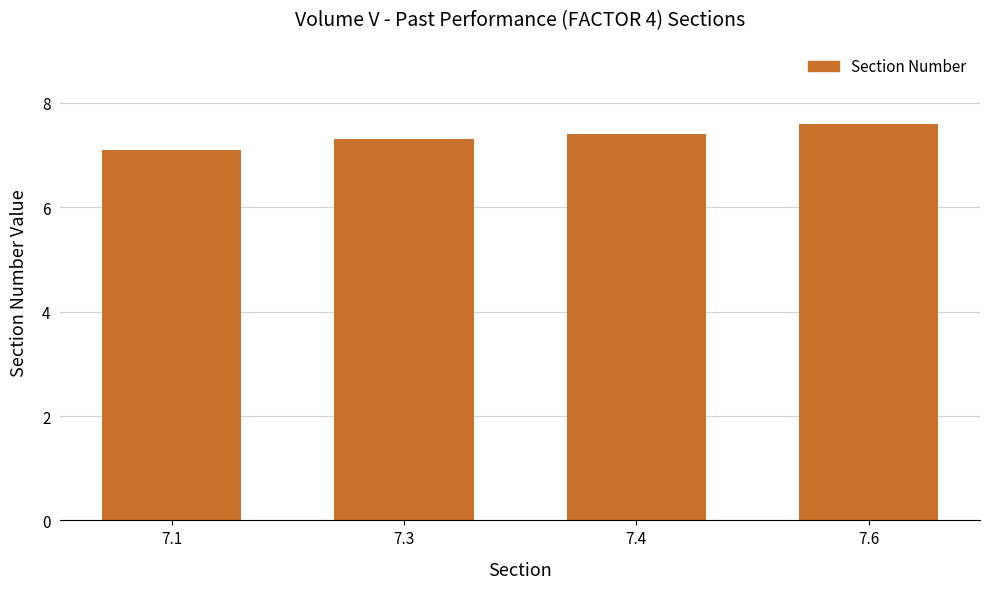

At which label is the value closest to 7?

7.1